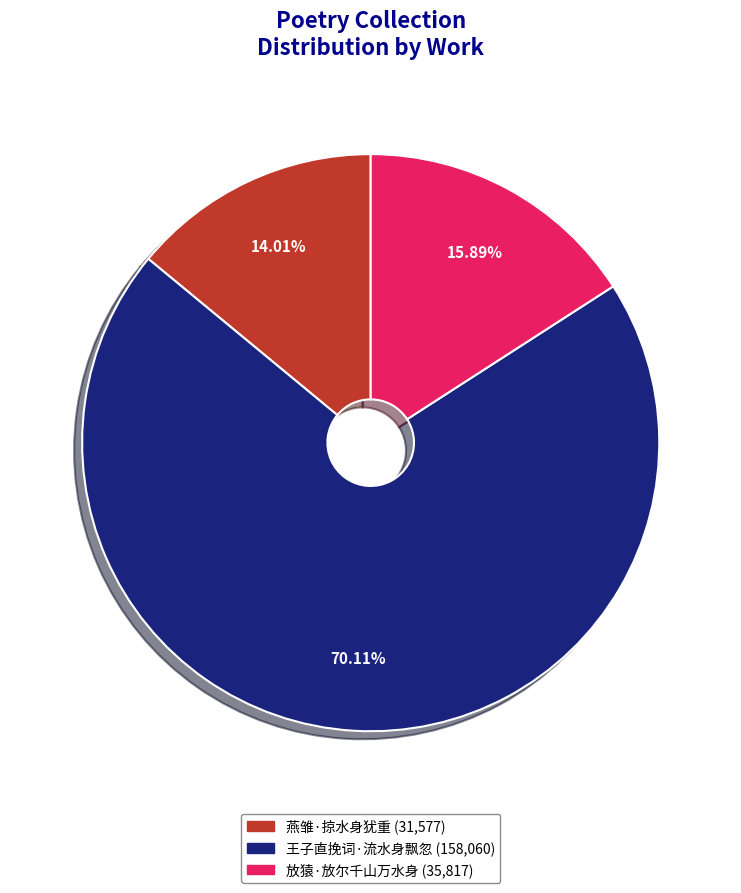

To the nearest percent, what is the combined percentage of 放猿·放尔千山万水身 and 王子直挽词·流水身飘忽?

86%